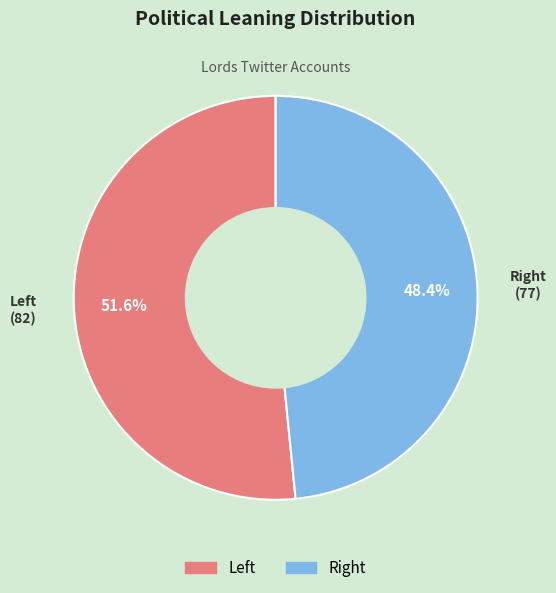

Rank the categories by value from highest to lowest.

Left, Right